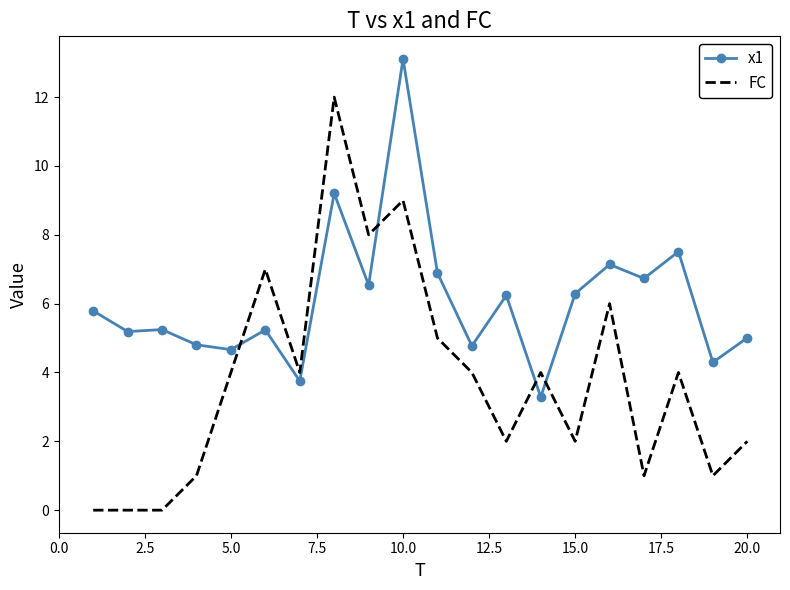

What is the maximum value shown in the chart?

13.1